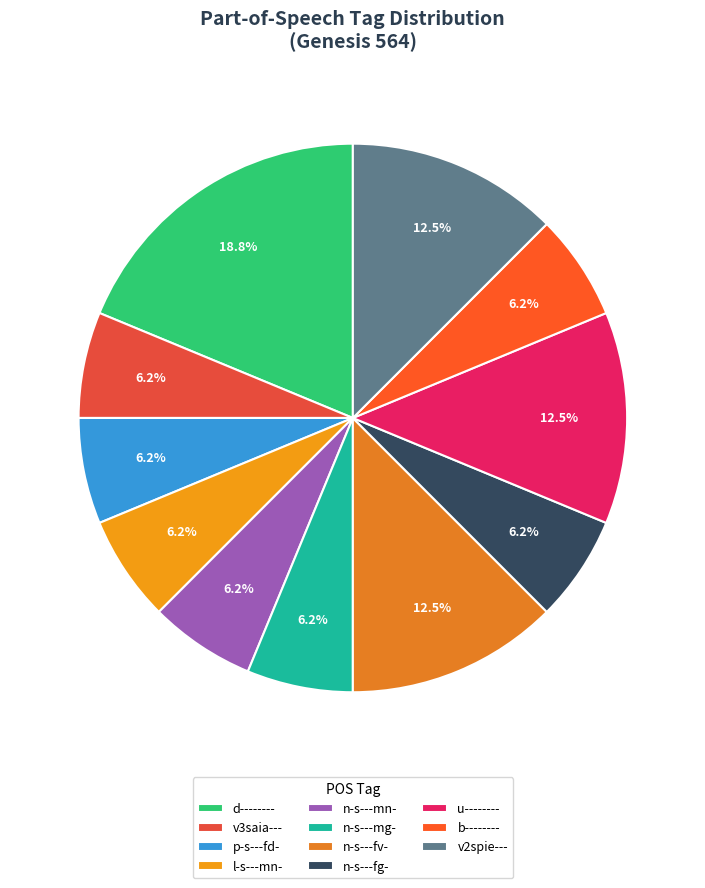

Combined, do n-s---fg- and v2spie--- account for over 50%?

No